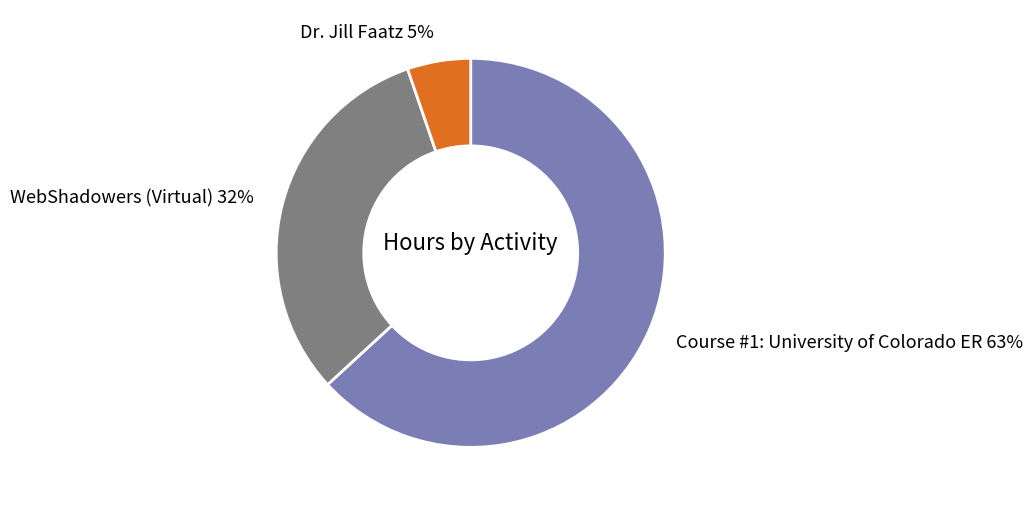

To the nearest percent, what is the combined percentage of Course #1: University of Colorado ER and Dr. Jill Faatz?

68%